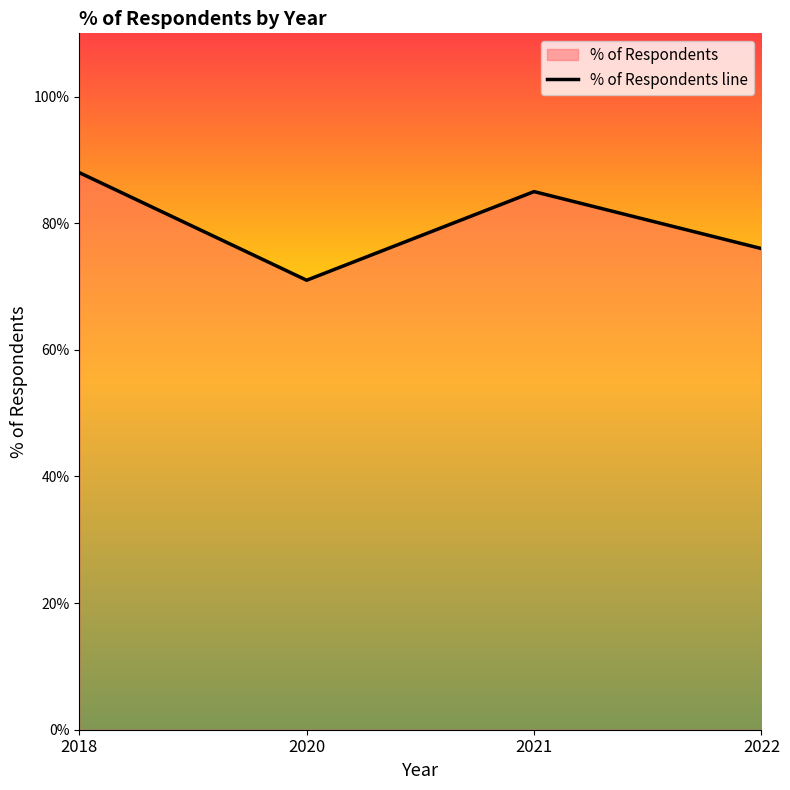

Reading left to right, list all the values displayed in this chart.

0.9	0.7	0.8	0.8